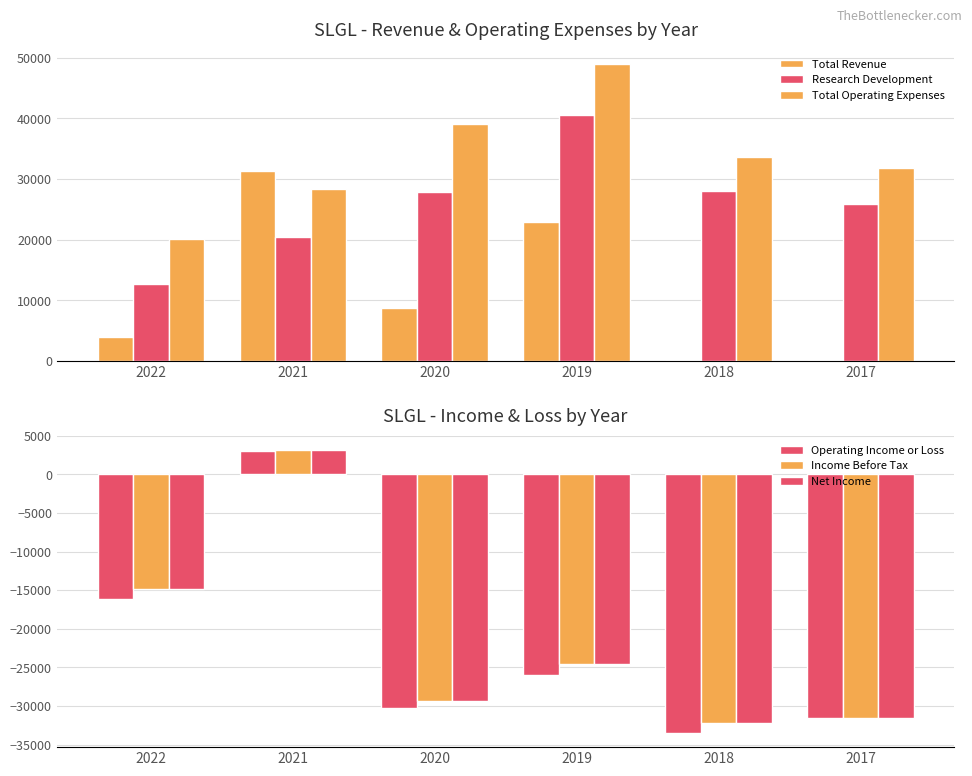

Reading right to left, what are all the values shown in this chart?

Total Revenue: 200	100	22900	8800	31300	3900
Research Development: 25800	28100	40600	27900	20400	12700
Total Operating Expenses: 31800	33700	48900	39000	28300	20100
Operating Income or Loss: -31600	-33500	-26000	-30200	3000	-16200
Income Before Tax: -31600	-32200	-24600	-29300	3200	-14900
Net Income: -31600	-32200	-24600	-29300	3200	-14900